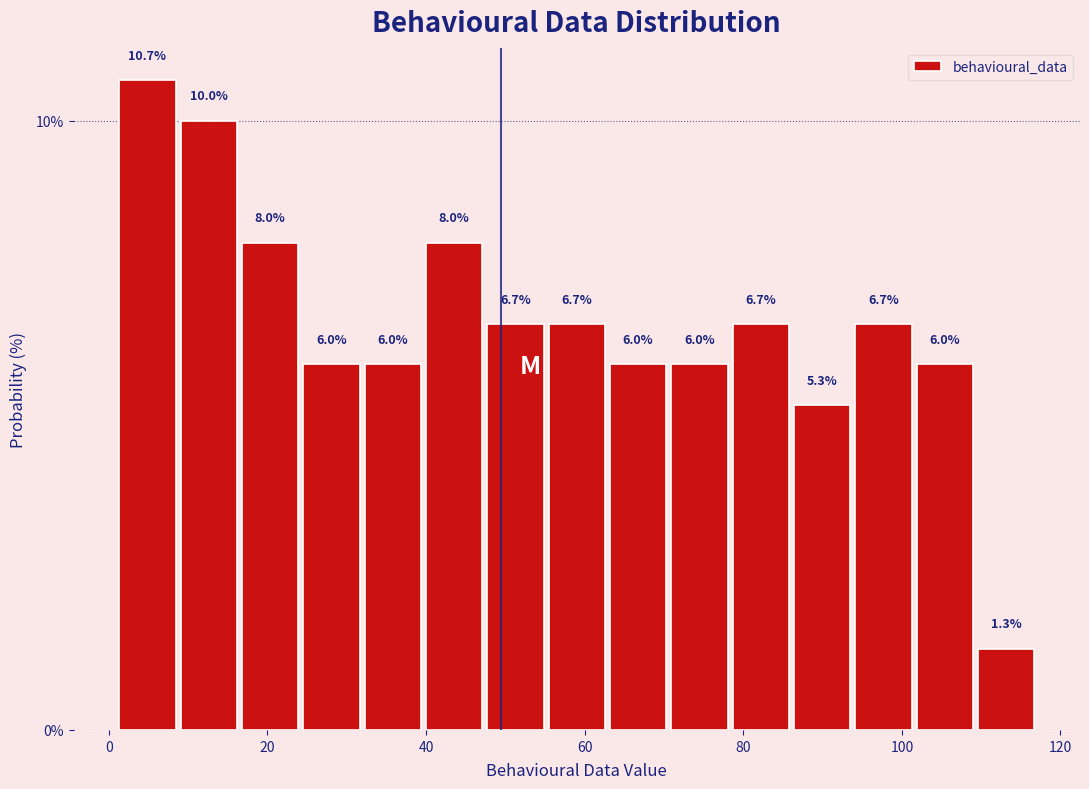

Read against the x-axis, roughly where is the centre of the tallest bar?

4